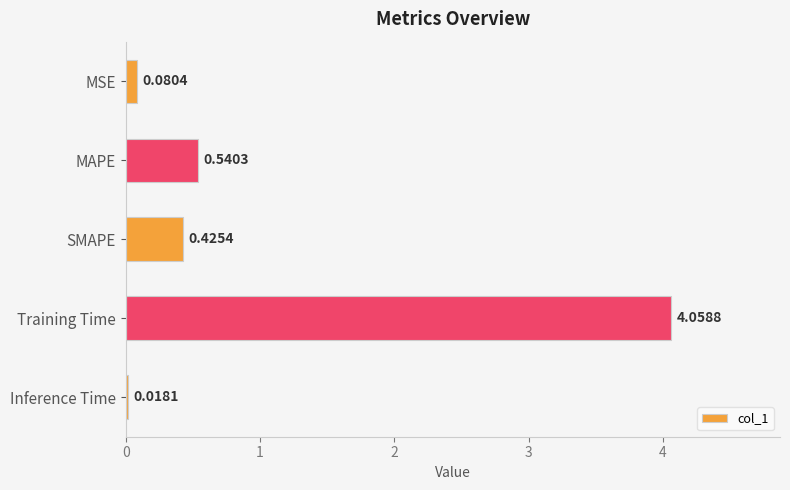

What is the label of the 5th bar from the bottom?

MSE